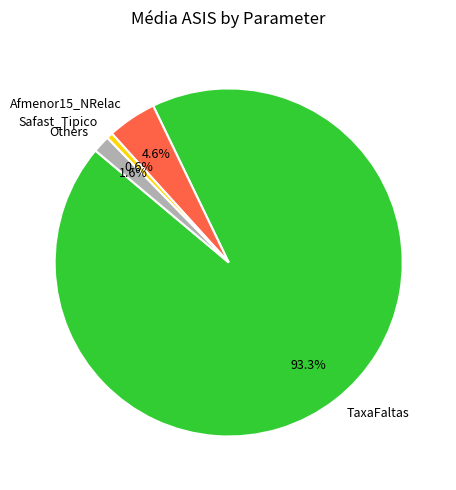

To the nearest percent, what is the average slice percentage?

25%